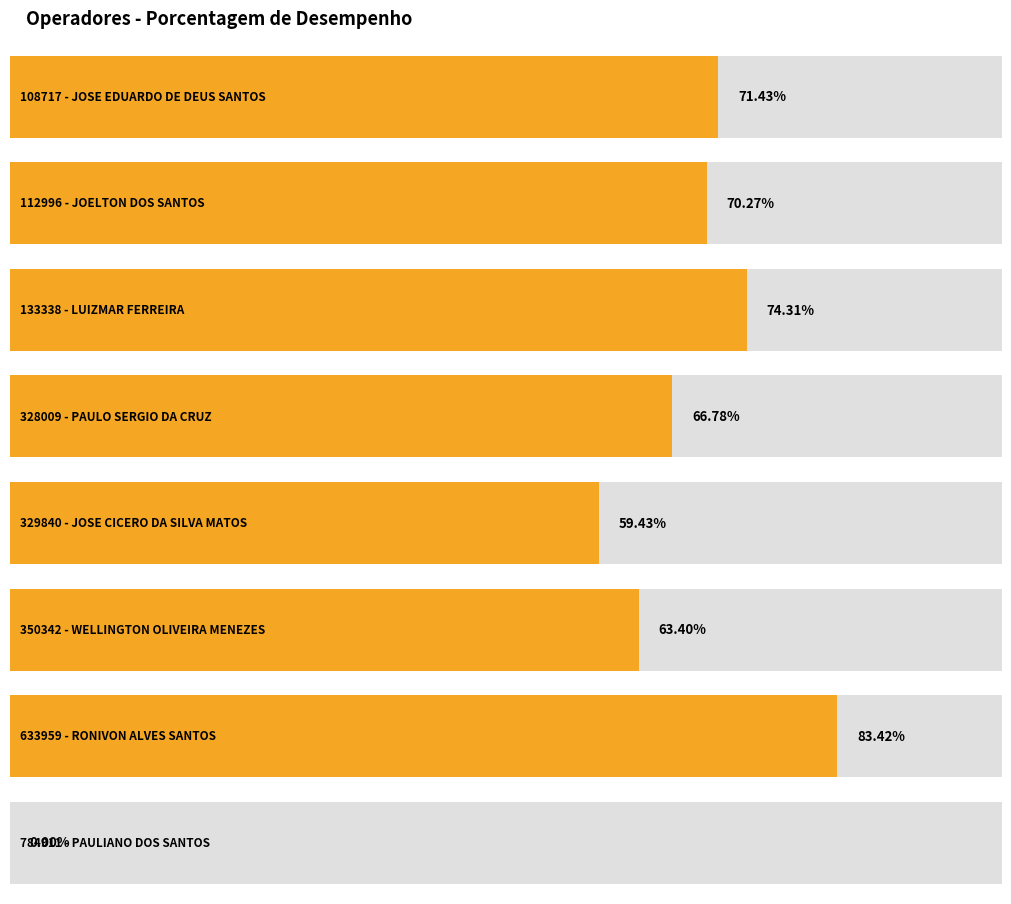

Reading left to right, list all the values displayed in this chart.

0.7	0.7	0.7	0.7	0.6	0.6	0.8	0.0